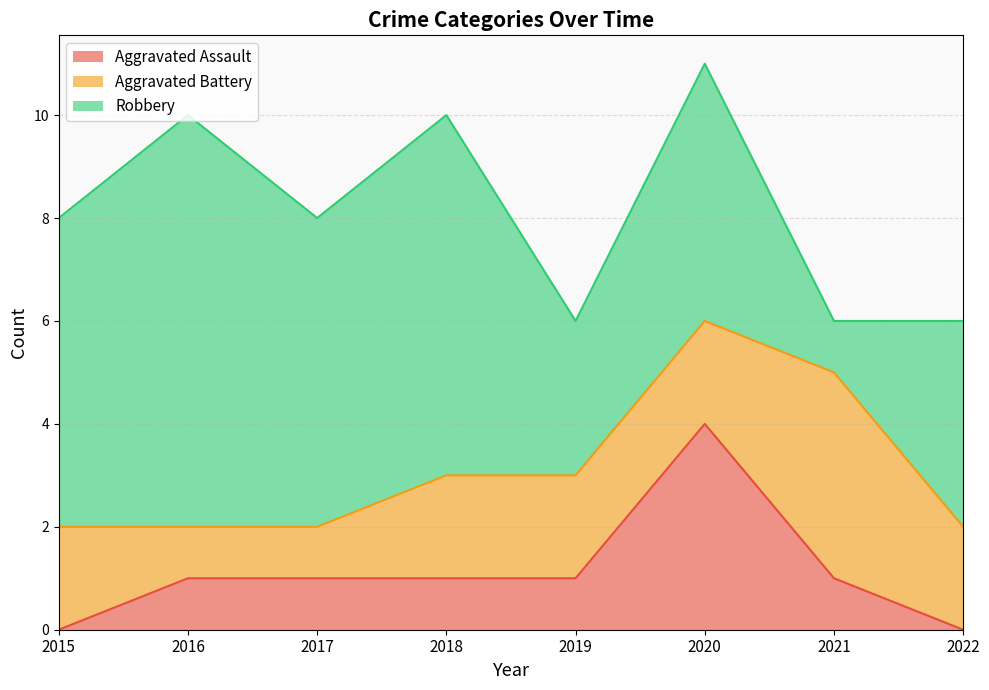

Which series has the widest spread of values?

Robbery